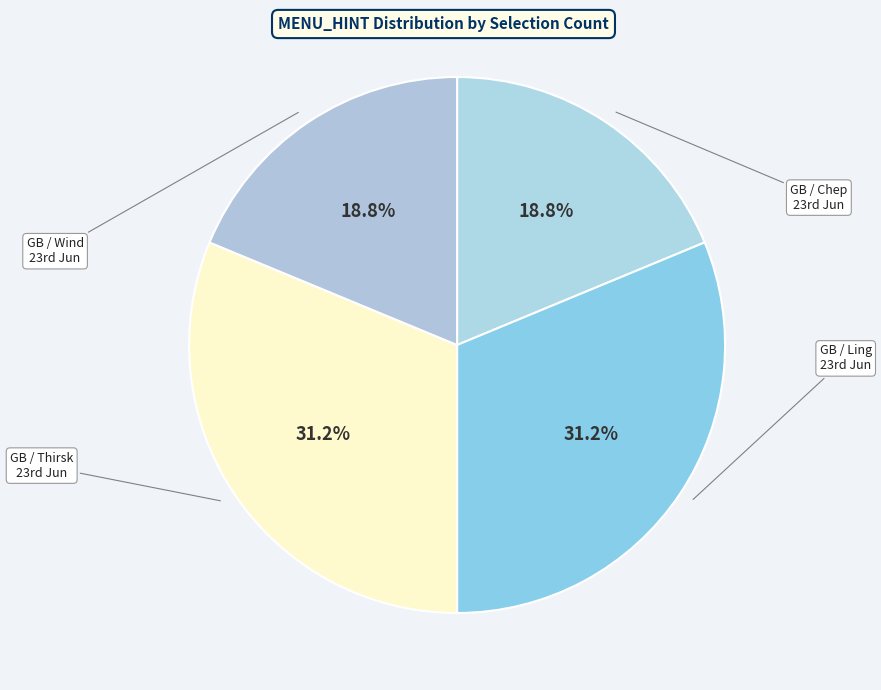

Rank the categories by value from lowest to highest.

GB / Chep 23rd Jun, GB / Wind 23rd Jun, GB / Ling 23rd Jun, GB / Thirsk 23rd Jun